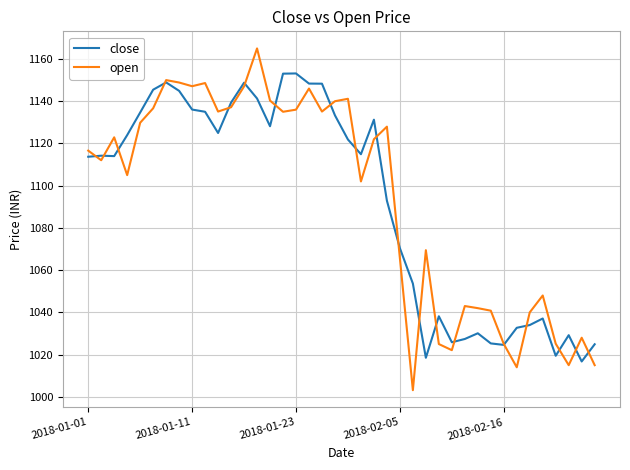

What is the highest value of the close series?

1153.2